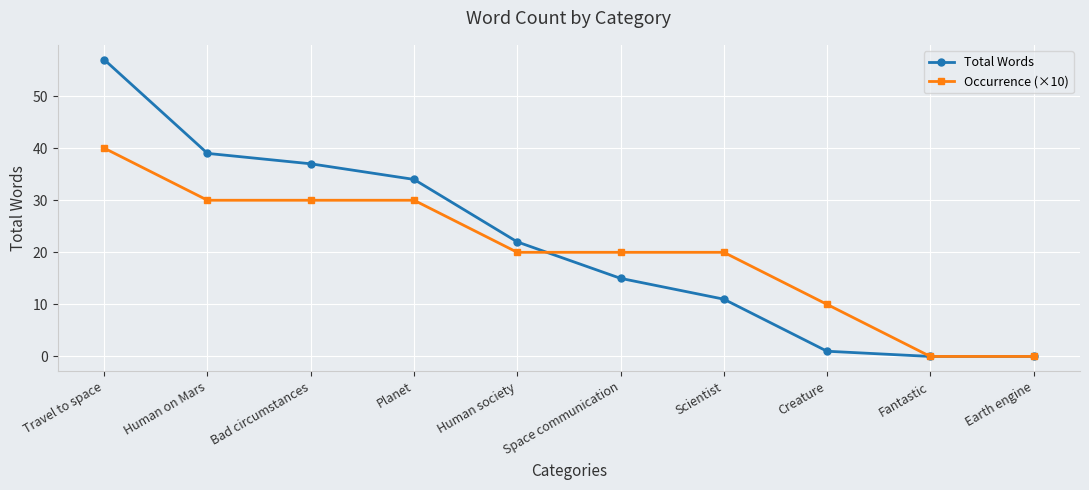

True or false: Total Words has more than 1 points higher than both neighbors.

False